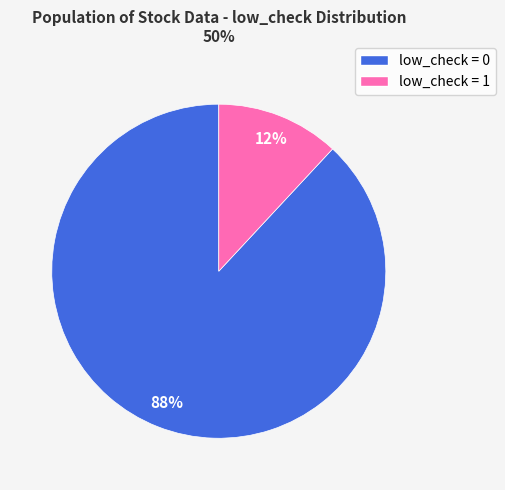

Is it true that low_check = 0 is 75% of the pie?

False